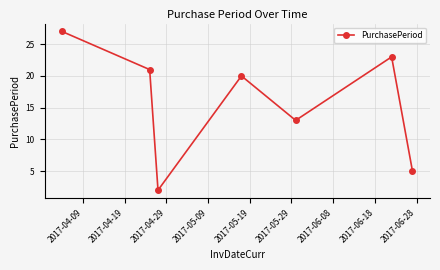

What is the value of the 2nd point from the left?

21